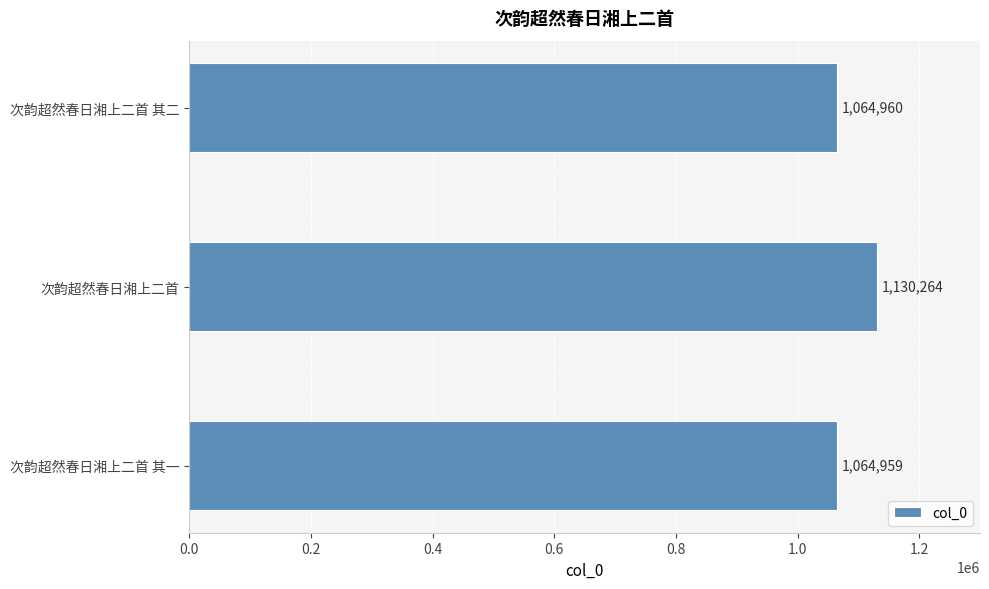

How many categories are shown in the chart?

3